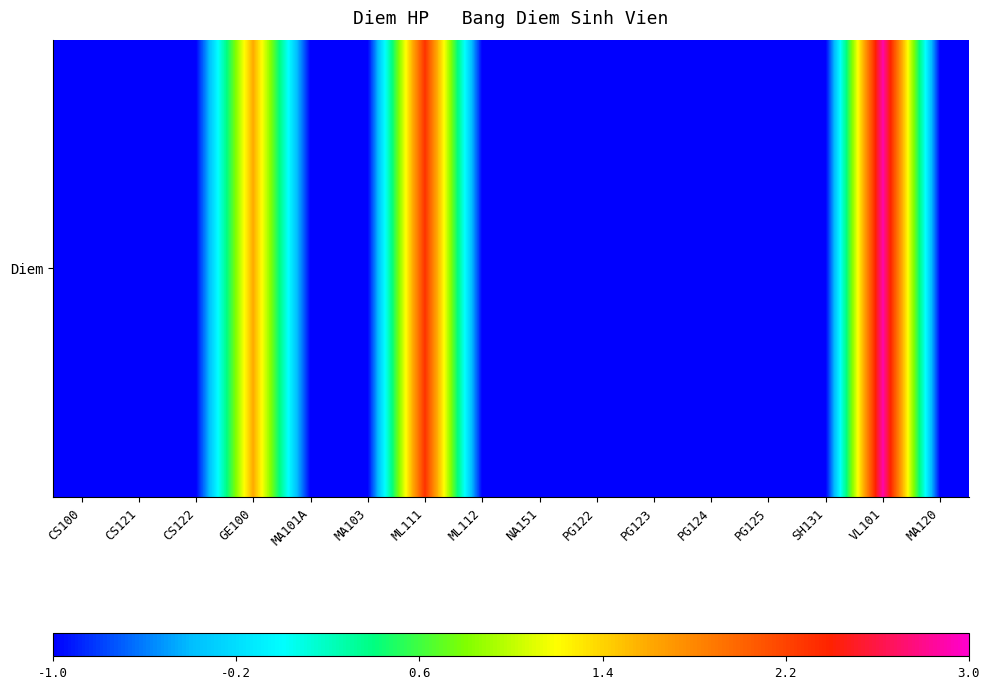

How many series are shown in this chart?

1